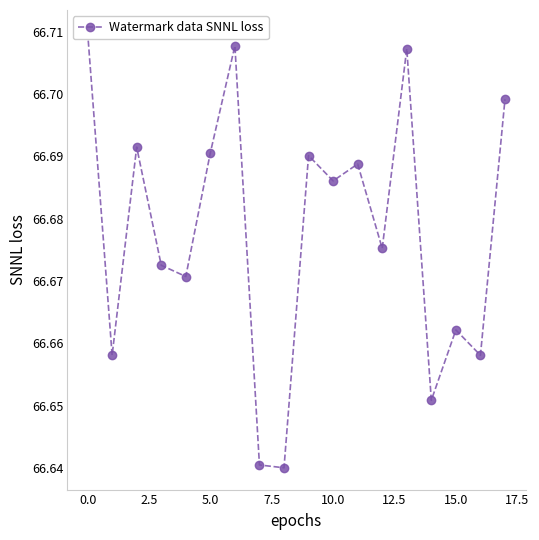

How many interior local valleys (lower than both neighbors) does the data have?

7